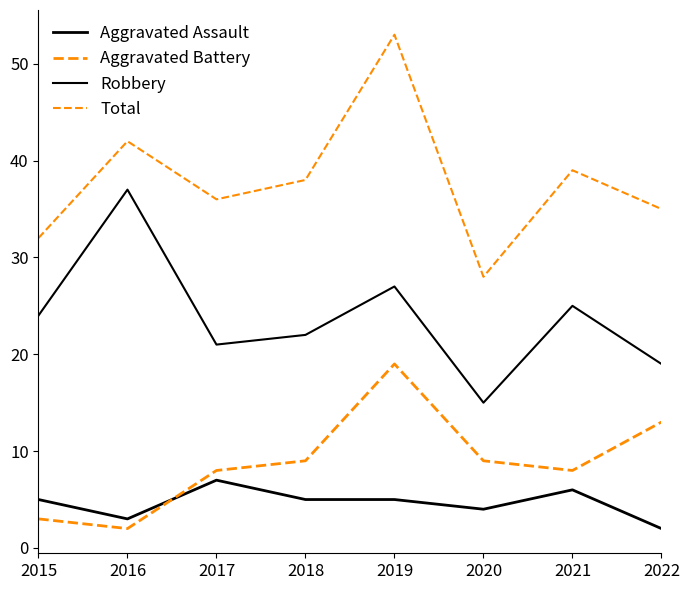

True or false: Aggravated Assault has a value of 2 at 2022.

True